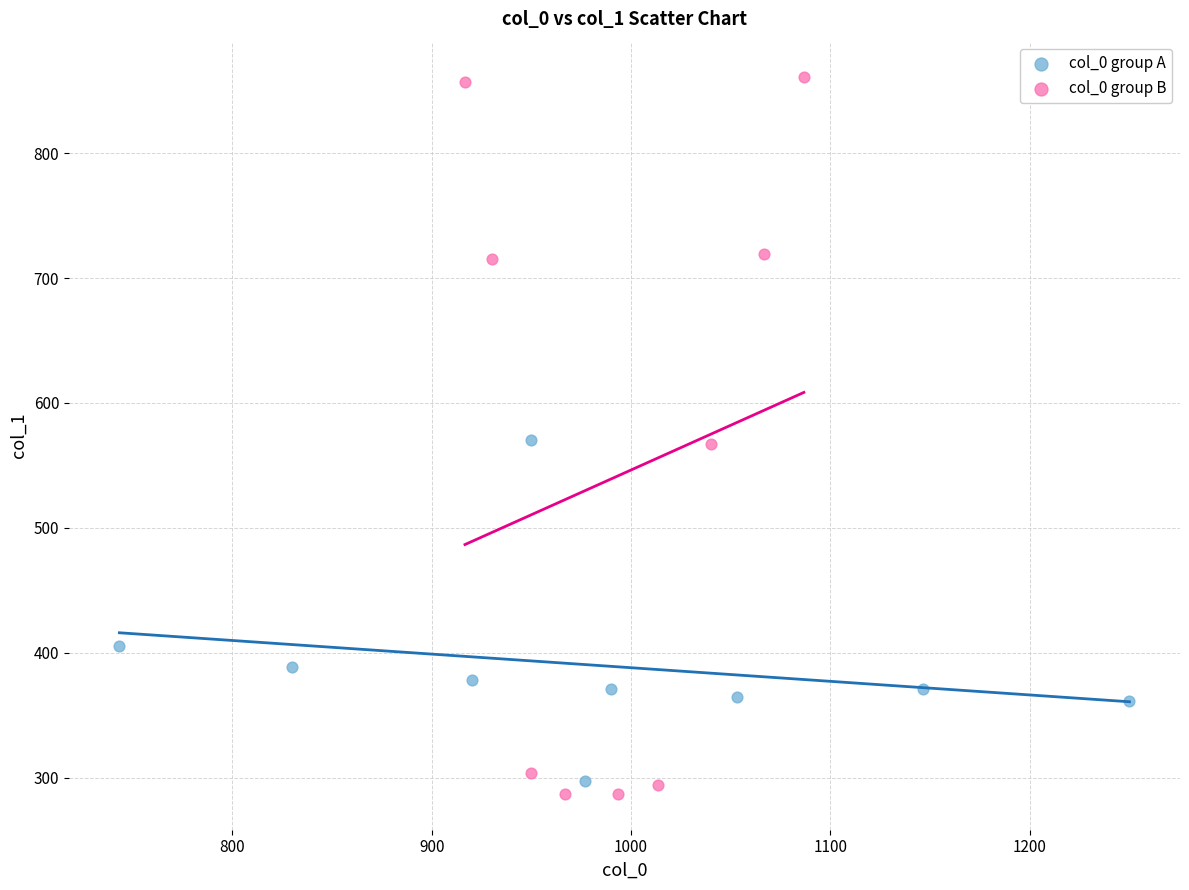

Which series has the largest Y range (max minus min)?

col_0 group B